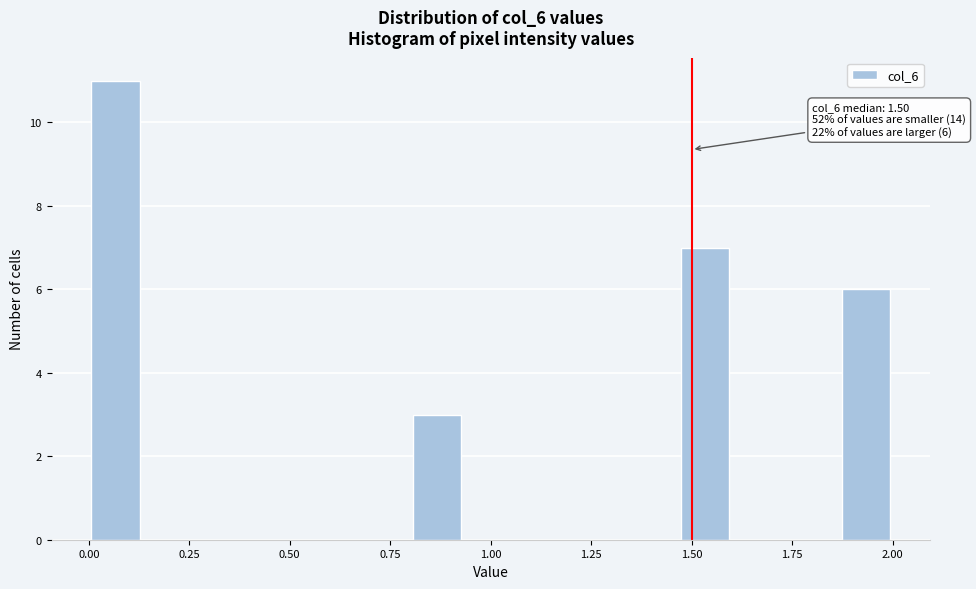

Around what value on the x-axis is the tallest bar? Give the approximate position of its centre, as read against the axis.

0.05